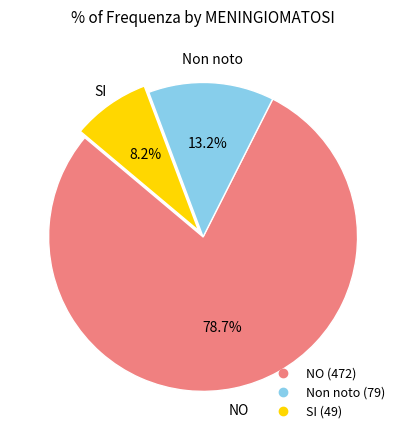

To the nearest percent, what is the average slice percentage?

33%